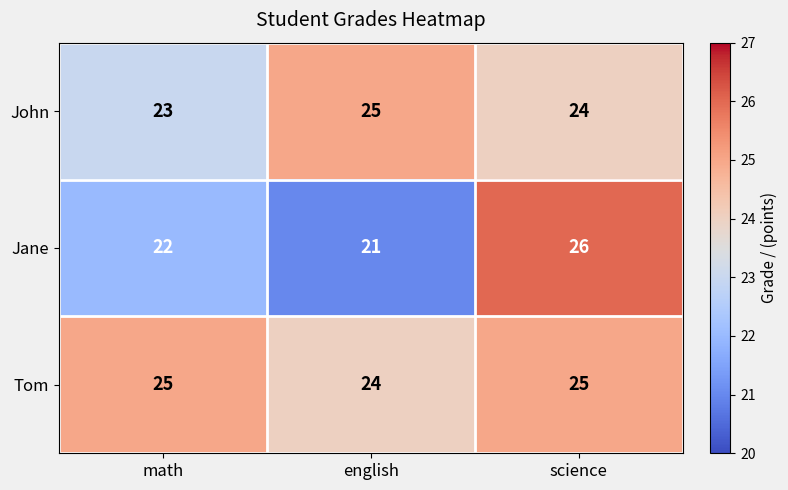

The Tom series shows 12 at math. True or false?

False